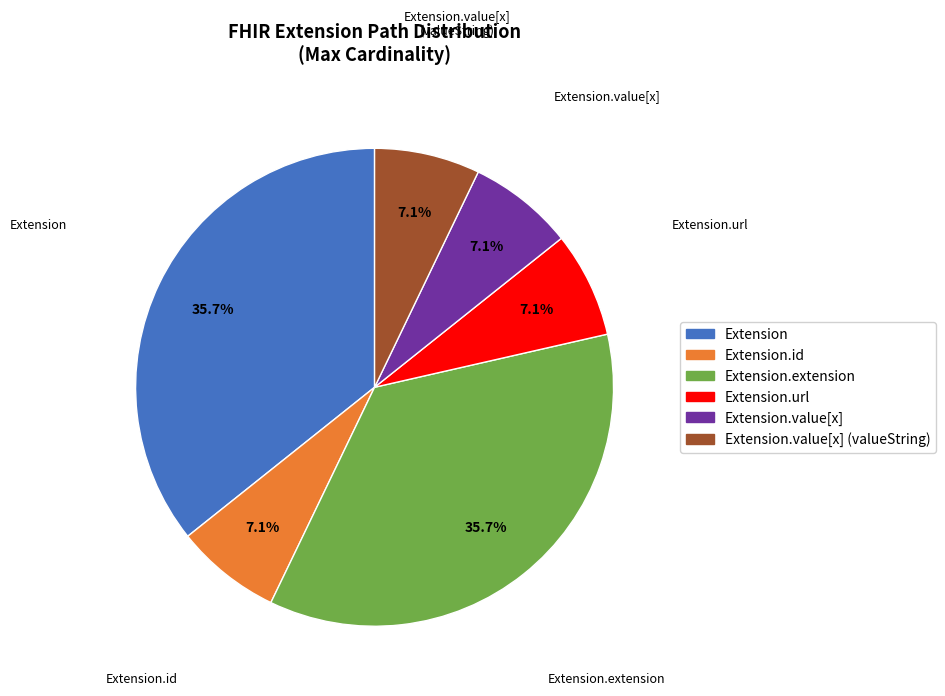

Does any single category account for the majority?

No